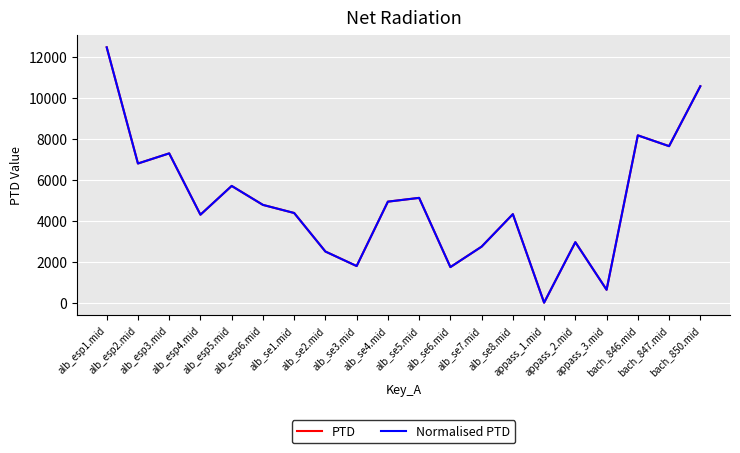

What is the sum of all Normalised PTD values?

98782.7